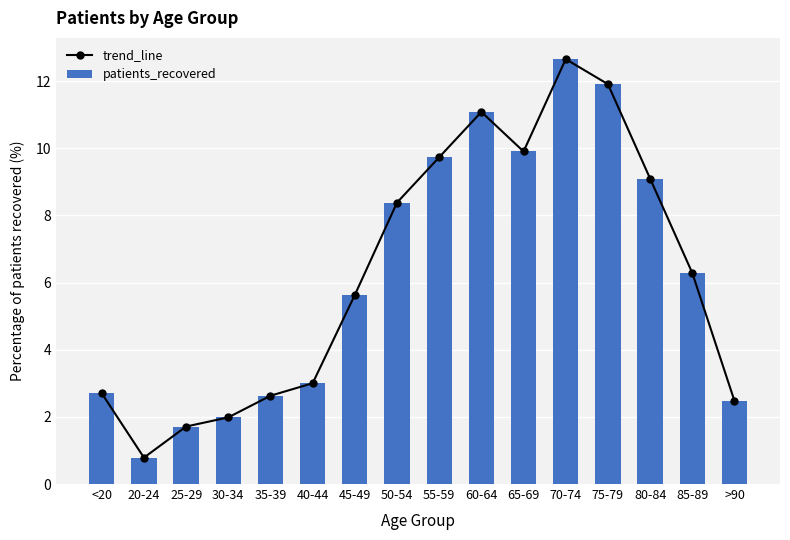

The patients_recovered series shows 5.6 at 45-49. True or false?

True